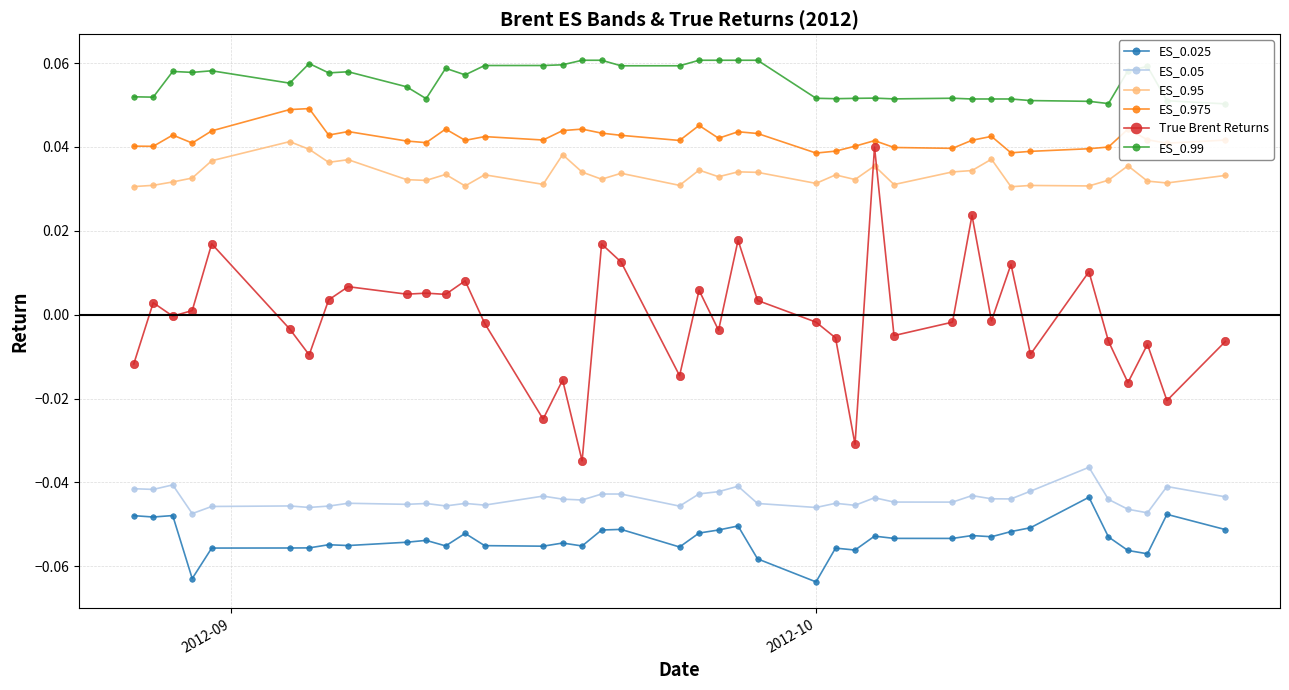

True or false: True Brent Returns and ES_0.025 cross at least once.

False